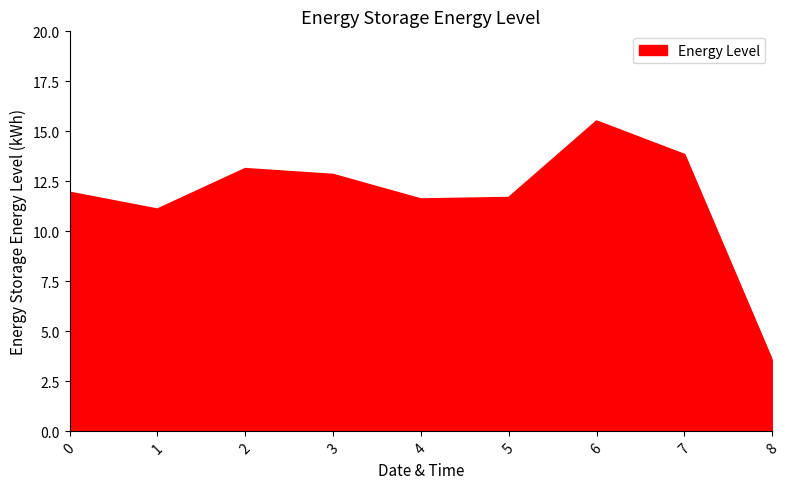

The value at 1 is 11.1. True or false?

True